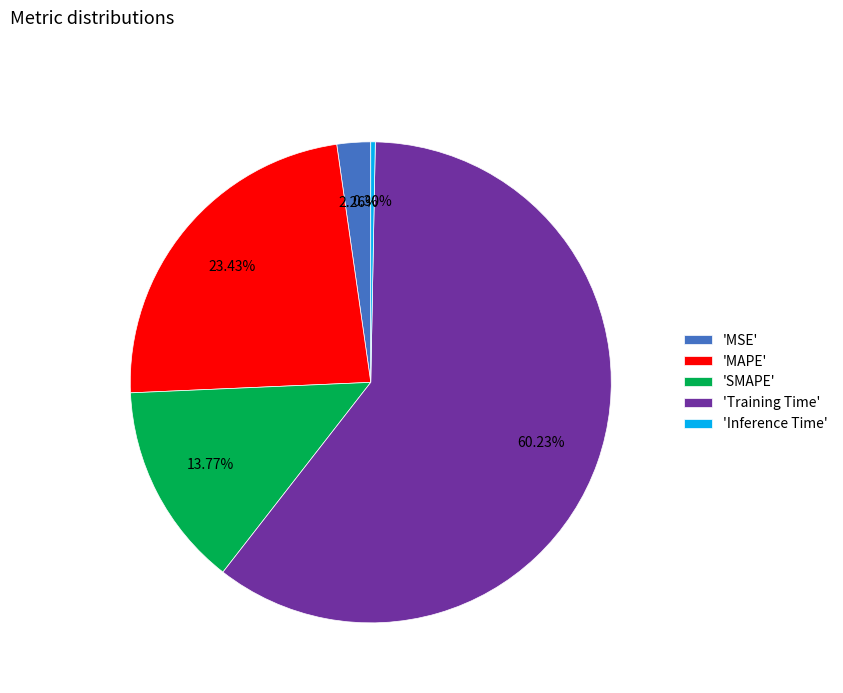

Is the sum of 'MAPE' and 'MSE' greater than half?

No